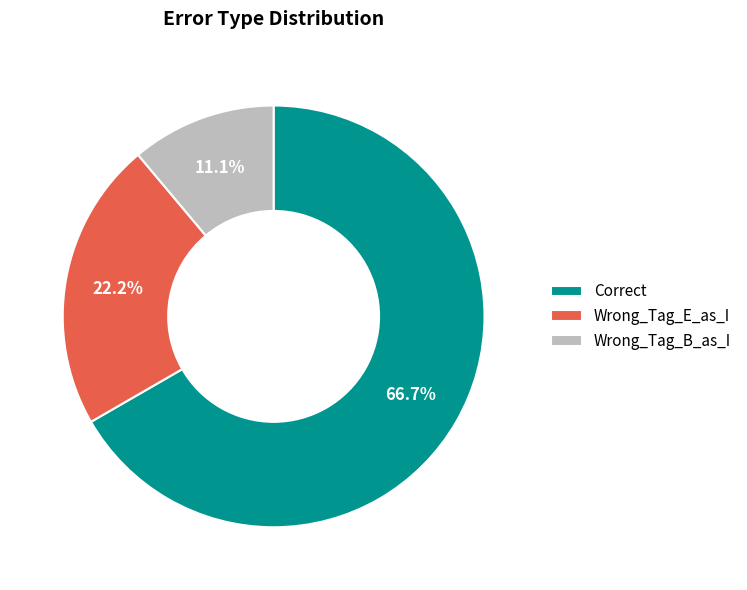

Approximately how many times larger is the value at Correct compared to Wrong_Tag_B_as_I?

6.0